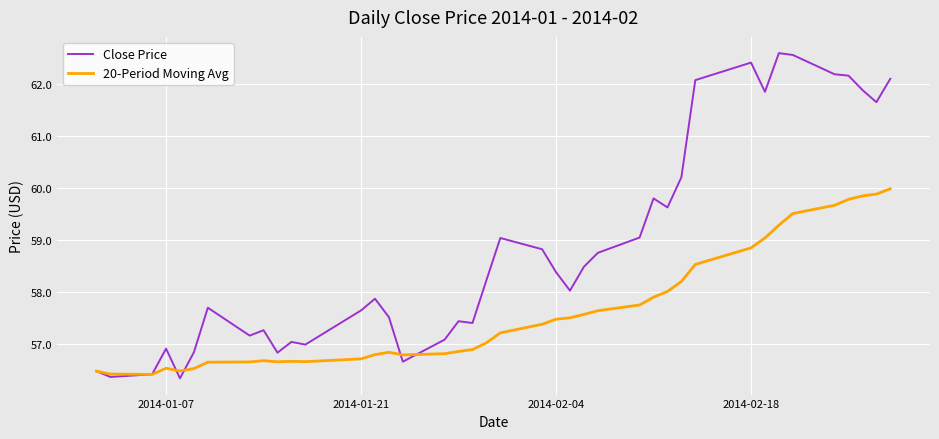

What is the minimum value for 20-Period Moving Avg?

56.4